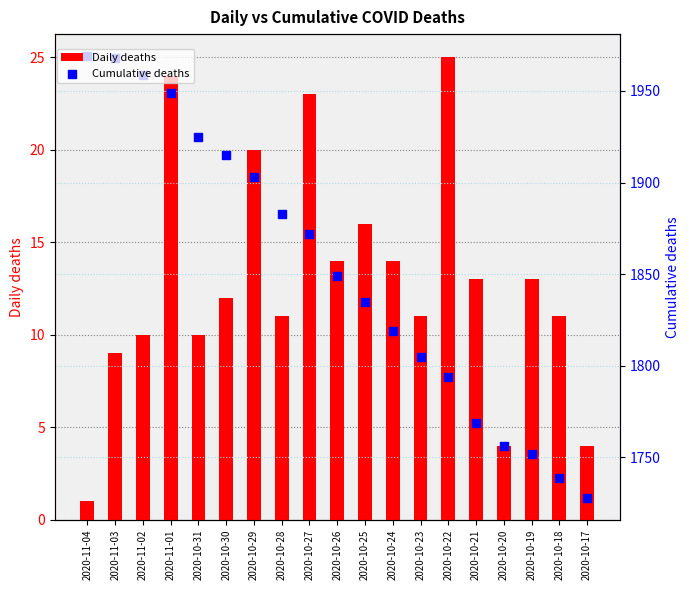

What is the total value across all series at 2020-10-19?

1765